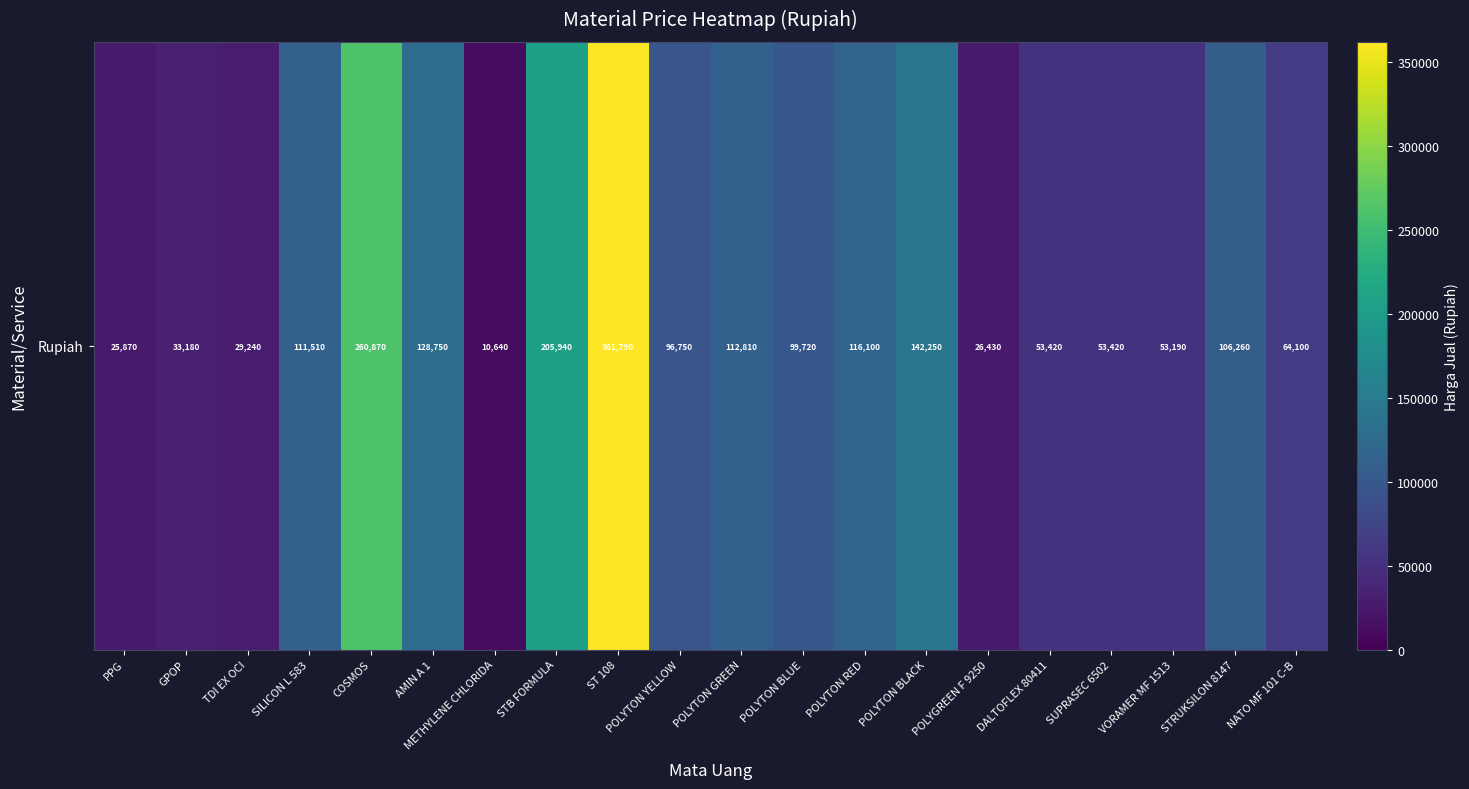

Reading left to right, extract all data points from this chart.

PPG=25870	GPOP=33180	TDI EX OCI=29240	SILICON L 583=111510	COSMOS=260870	AMIN A 1=128750	METHYLENE CHLORIDA=10640	STB FORMULA=205940	ST 108=361790	POLYTON YELLOW=96750	POLYTON GREEN=112810	POLYTON BLUE=99720	POLYTON RED=116100	POLYTON BLACK=142250	POLYGREEN F 9250=26430	DALTOFLEX 80411=53420	SUPRASEC 6502=53420	VORAMER MF 1513=53190	STRUKSILON 8147=106260	NATO MF 101 C-B=64100